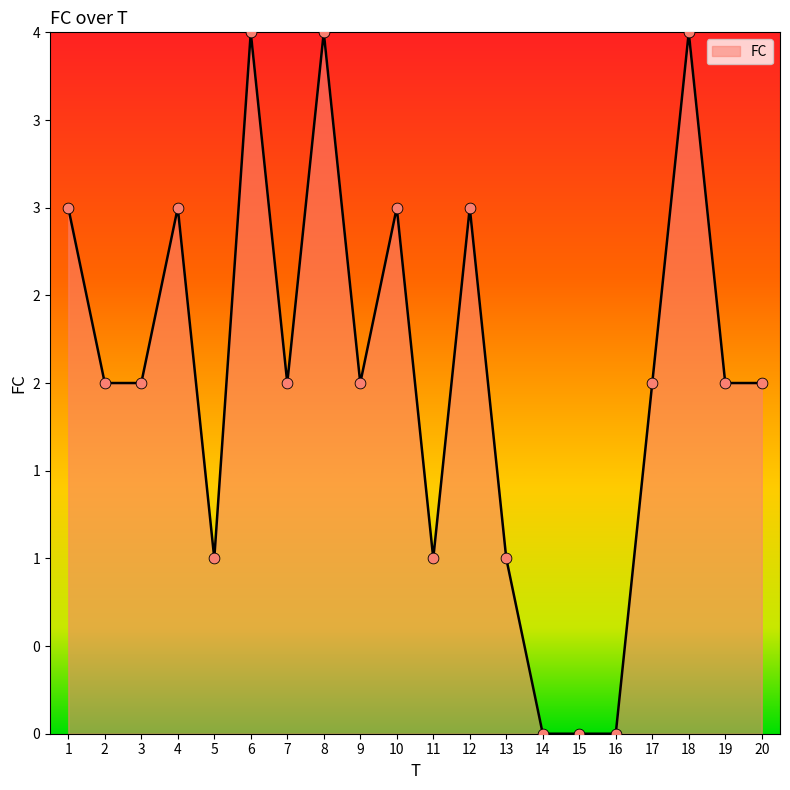

What is the ratio of the value at 18 to the value at 9?

2.0